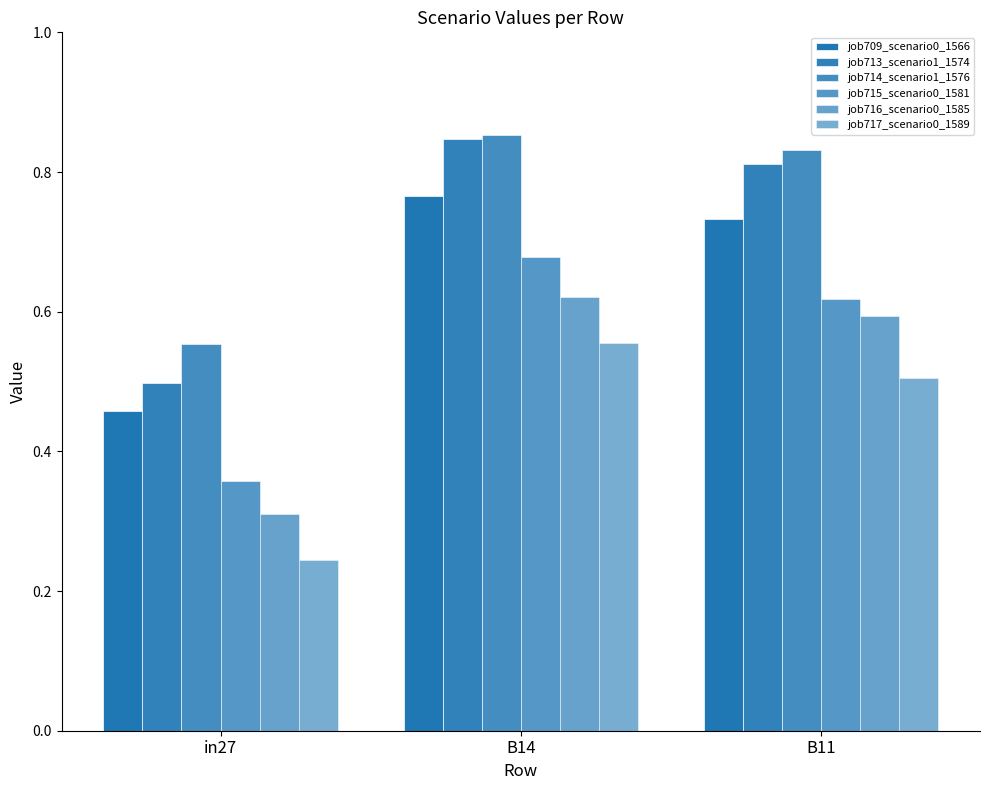

The job713_scenario1_1574 series shows 0.8 at B11. True or false?

True